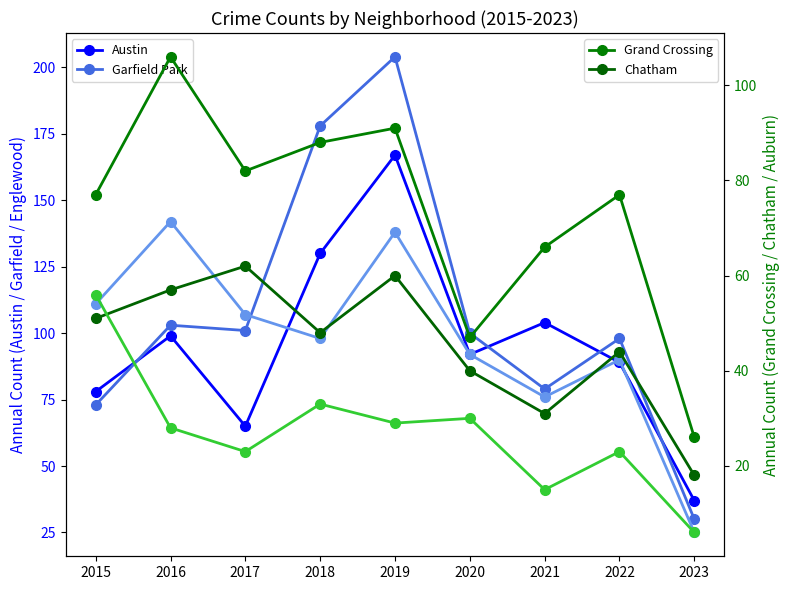

List the series in order of their peak value, highest first.

Garfield Park, Austin, Englewood, Grand Crossing, Chatham, Auburn Gresham